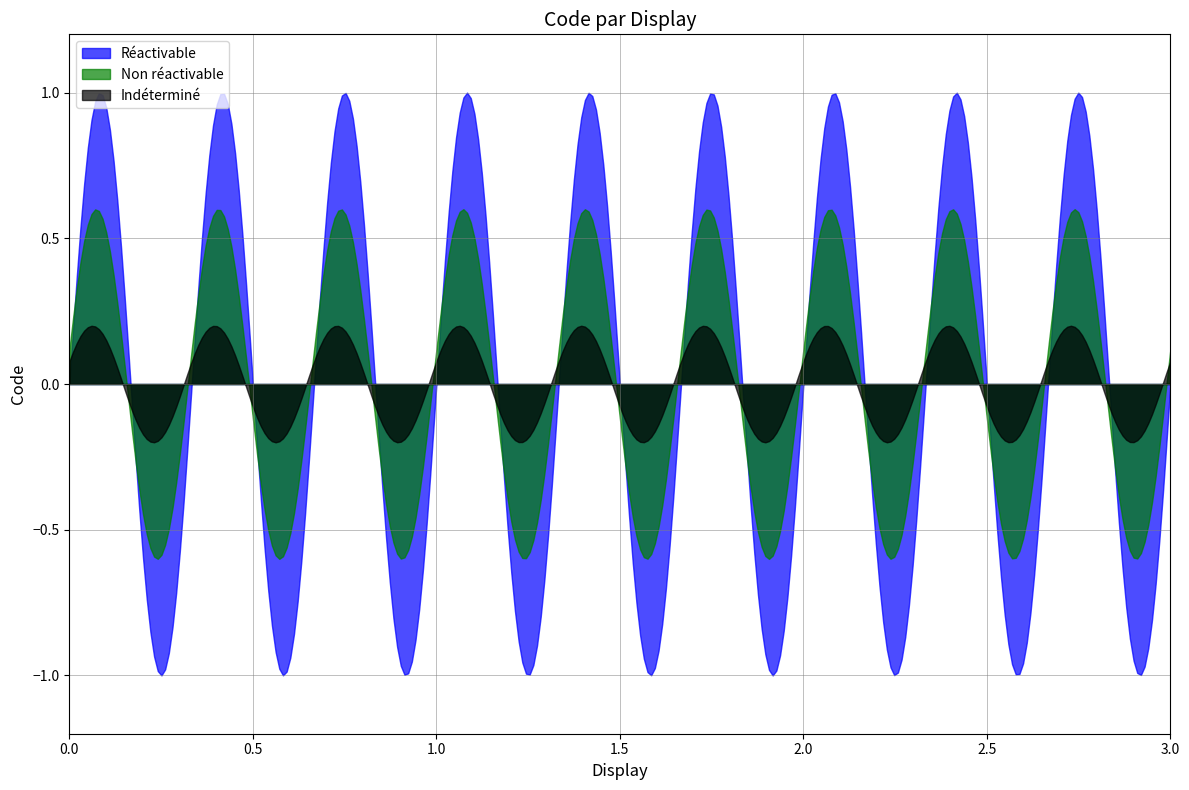

What are all the series names shown in the legend?

Réactivable, Non réactivable, Indéterminé